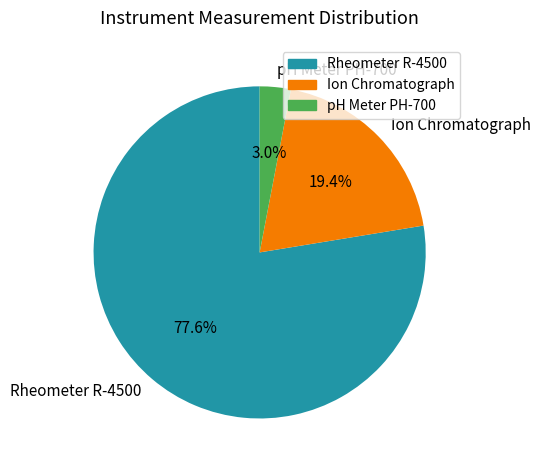

How many slices are in this pie chart?

3